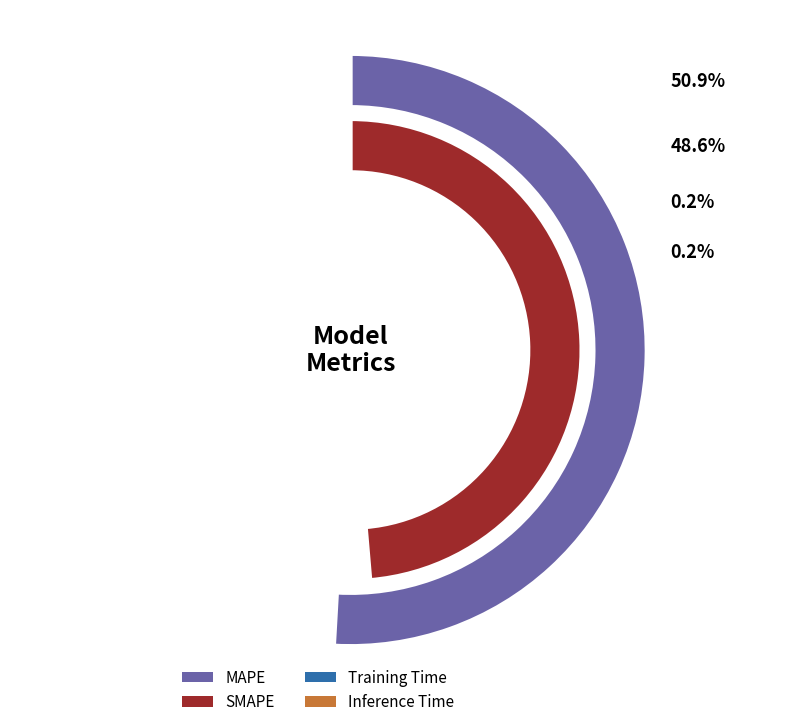

To the nearest percent, what percentage of the pie is SMAPE?

49%